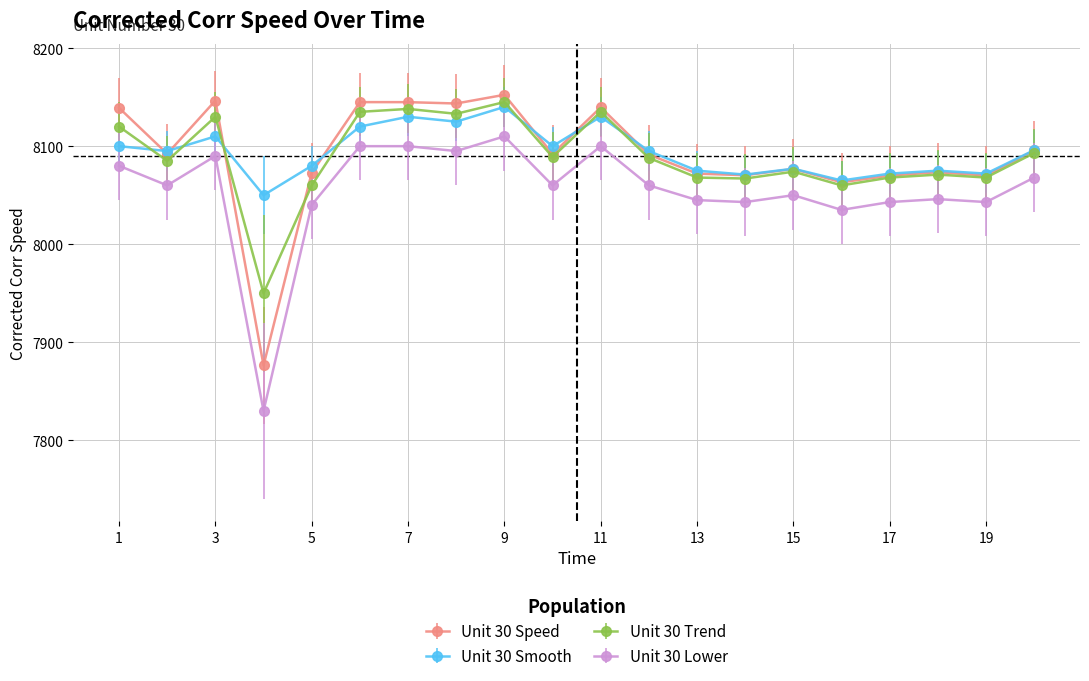

True or false: Unit 30 Lower and Unit 30 Smooth cross at least once.

False